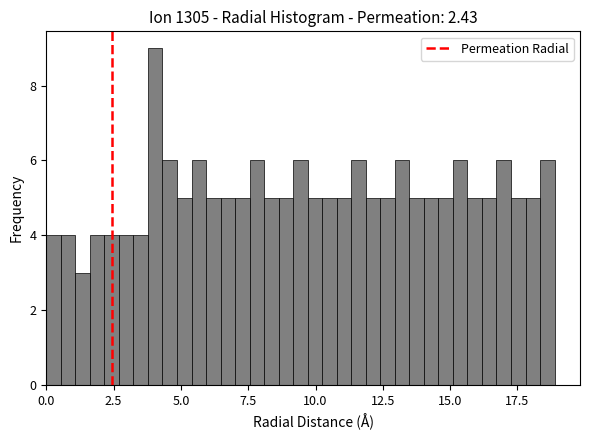

Read against the x-axis, roughly where is the centre of the tallest bar?

4.0